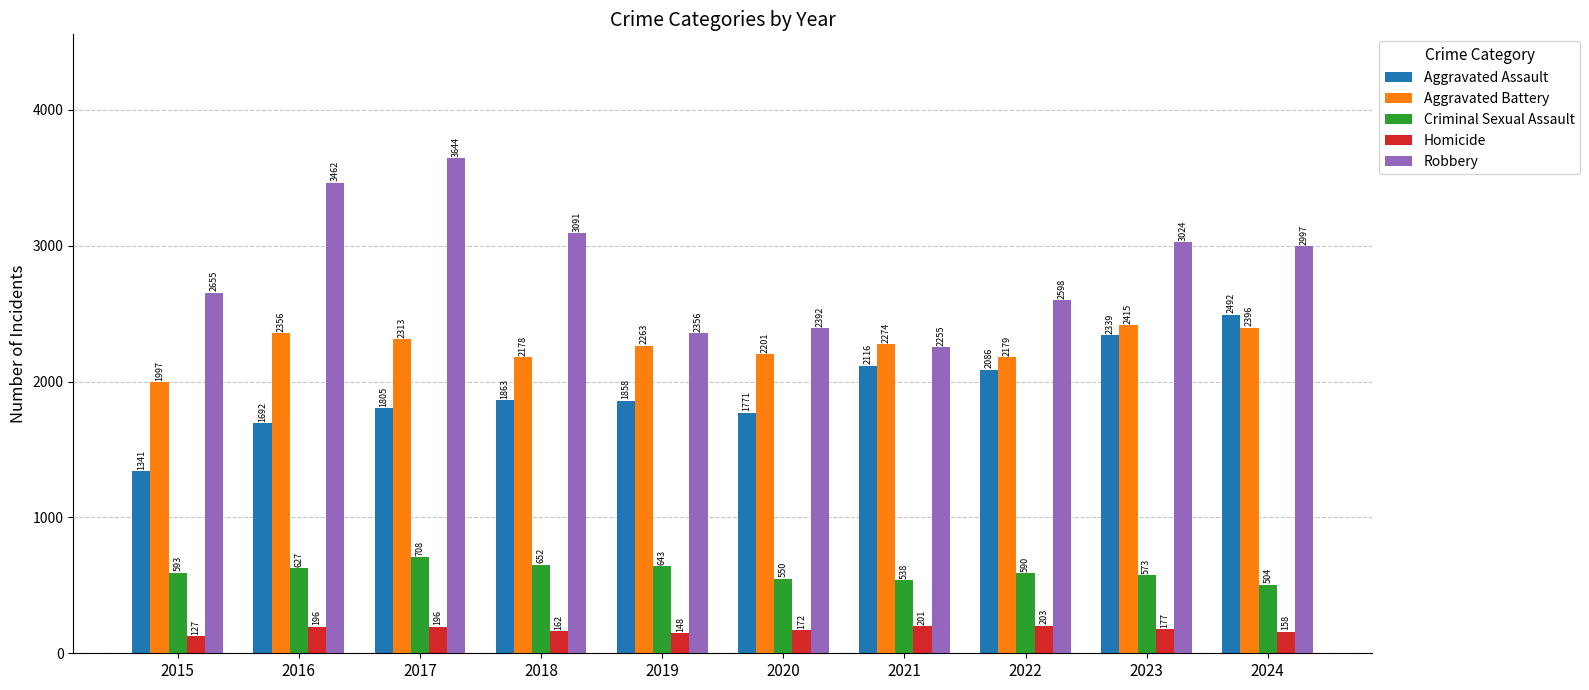

Which series has the largest range (max minus min)?

Robbery